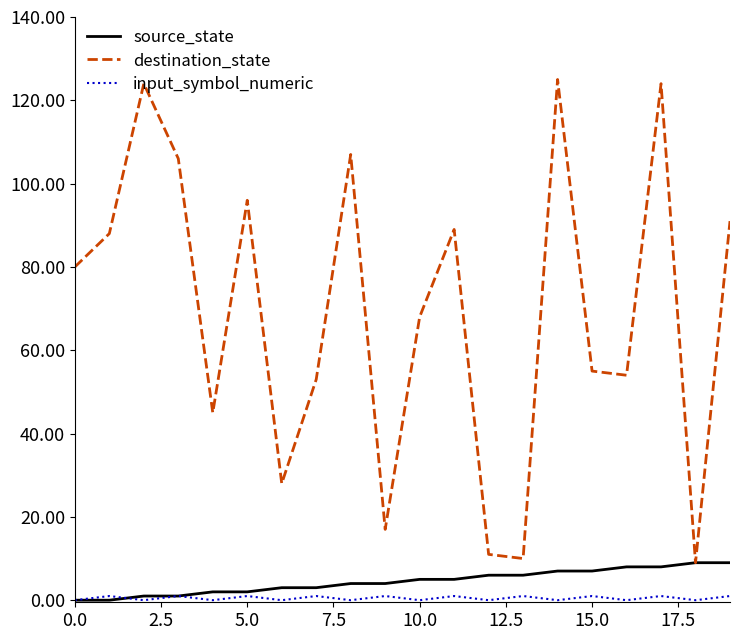

True or false: input_symbol_numeric and destination_state intersect in this chart.

False